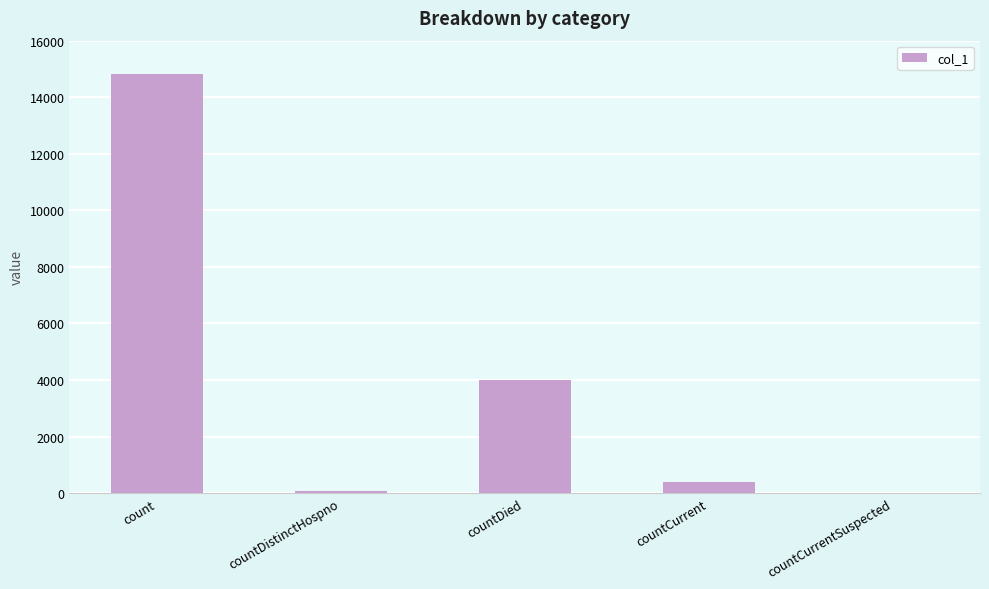

What is the sum of the values at countDistinctHospno and countCurrentSuspected?

75